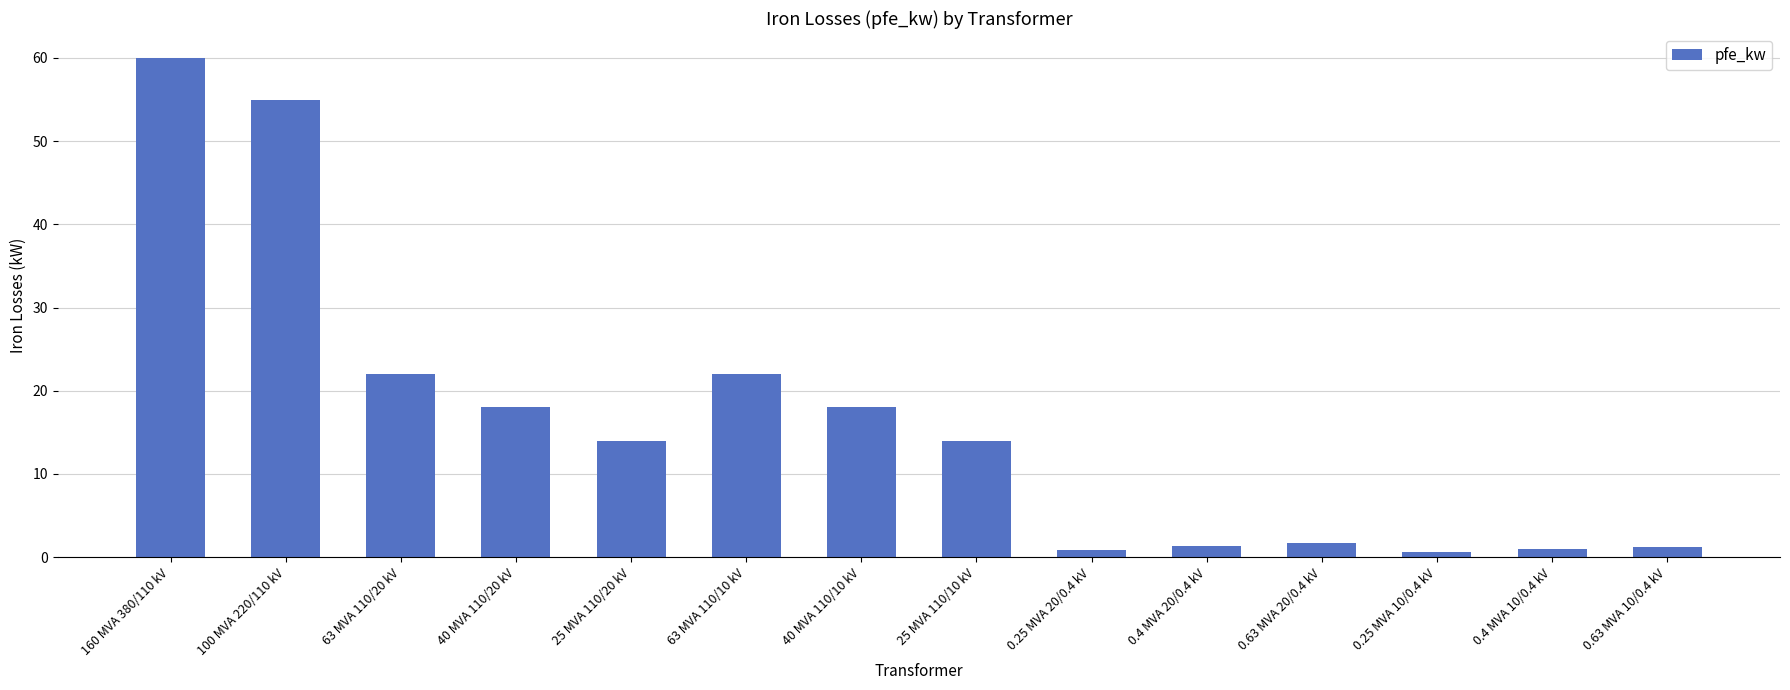

Read the value at 0.4 MVA 20/0.4 kV.

1.4